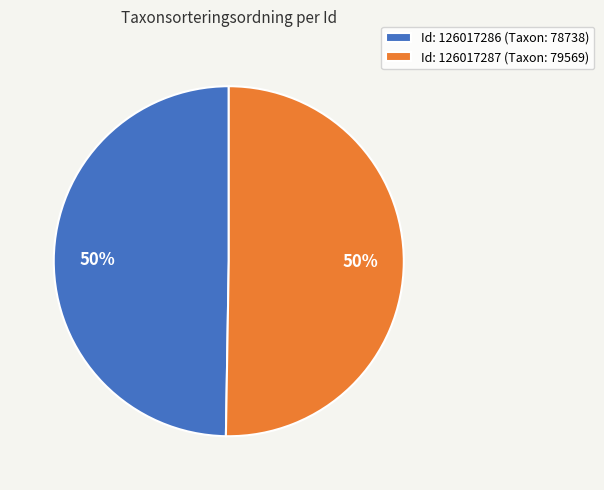

Do Id: 126017287 (Taxon: 79569) and Id: 126017286 (Taxon: 78738) together represent more than half of the pie?

Yes